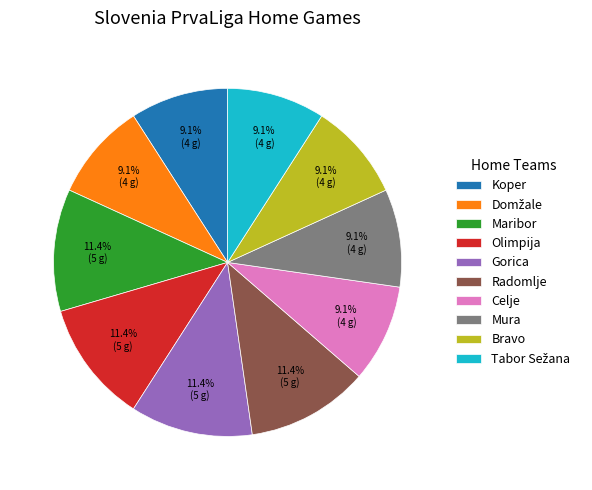

Is it true that Mura is 9% of the pie?

True